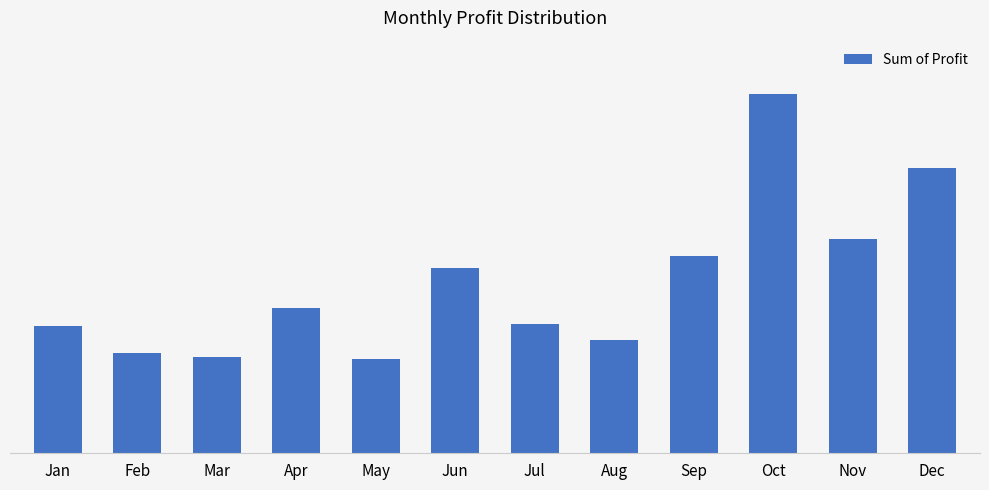

Does the chart contain any negative values?

No